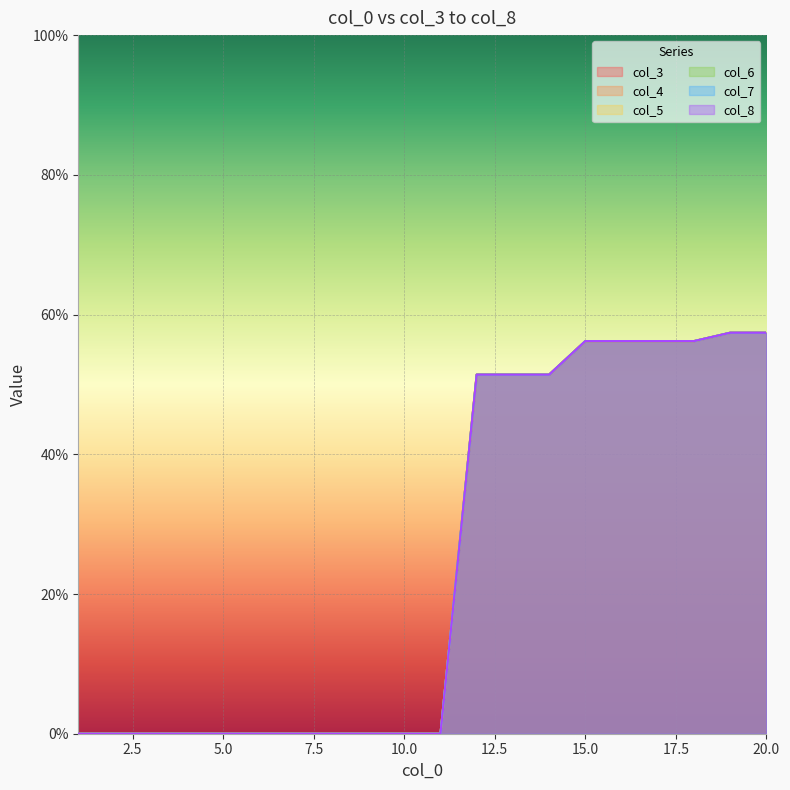

Which has a higher value, 10 or 16?

16